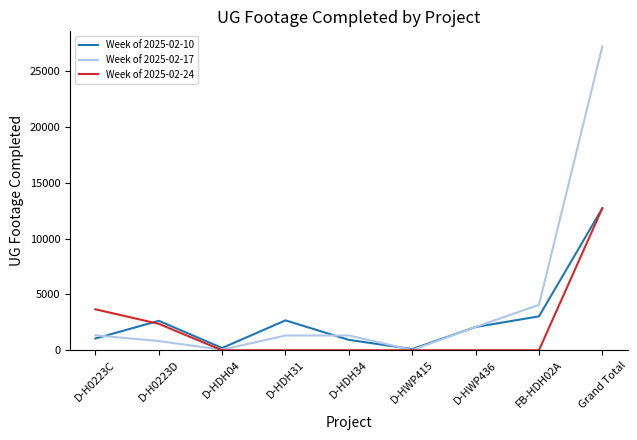

Does the chart display data point markers on the line(s)?

No